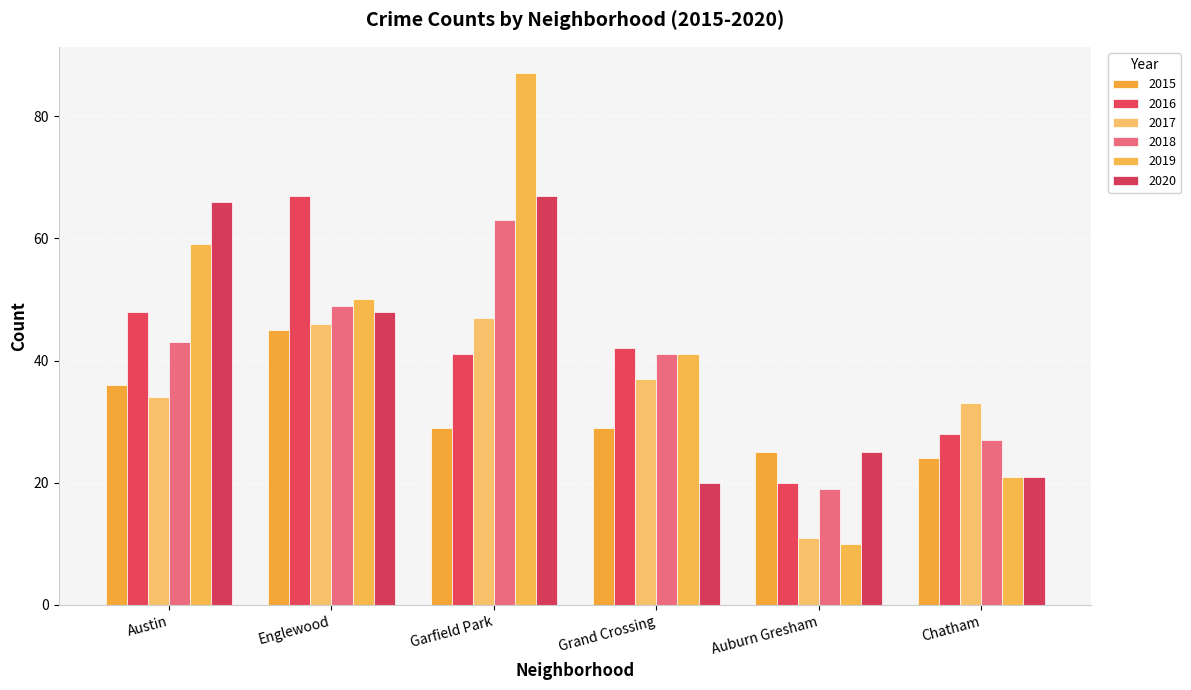

What are all the series names shown in the legend?

2015, 2016, 2017, 2018, 2019, 2020